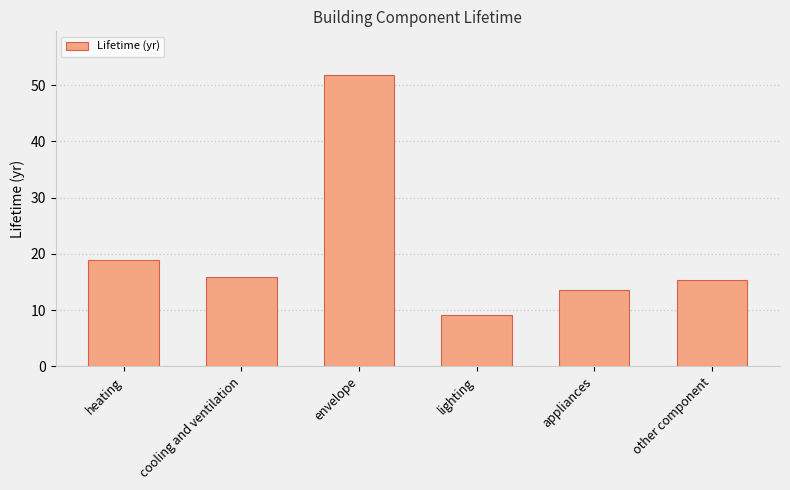

What is the maximum value shown in the chart?

51.8